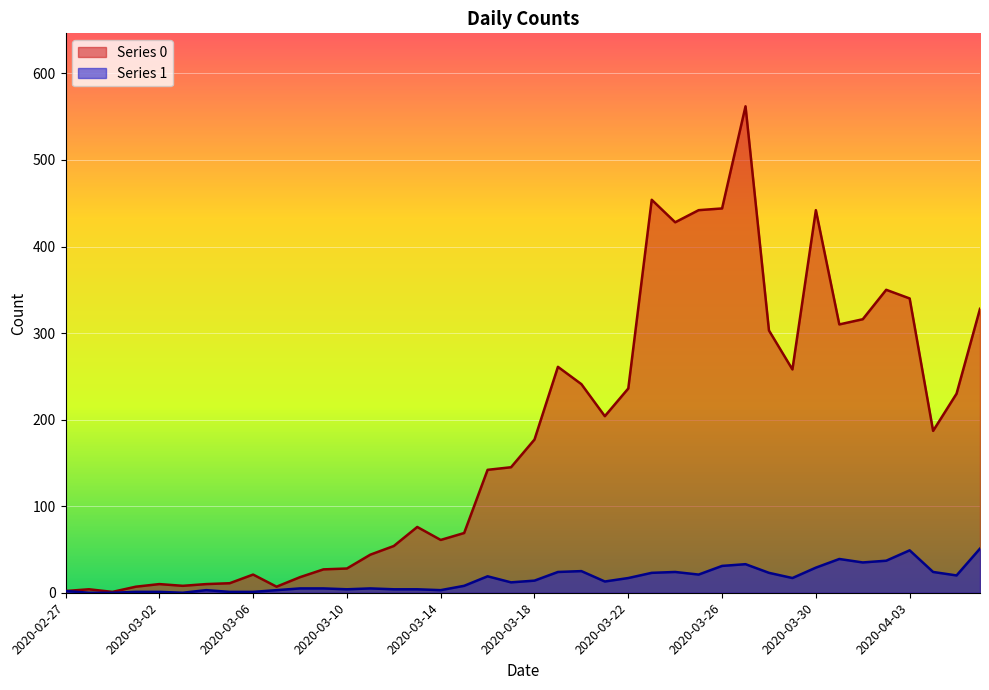

At which category is the sum across all series the highest?

2020-03-27